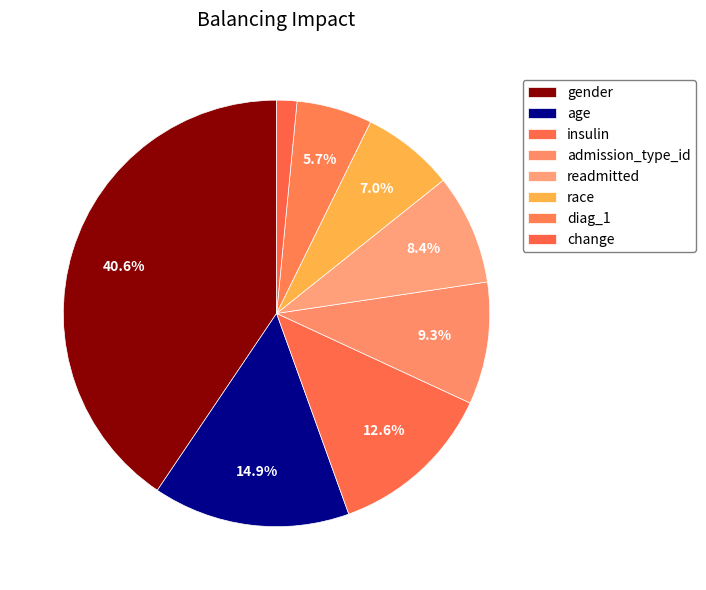

To the nearest percent, what percentage of the pie is insulin?

13%